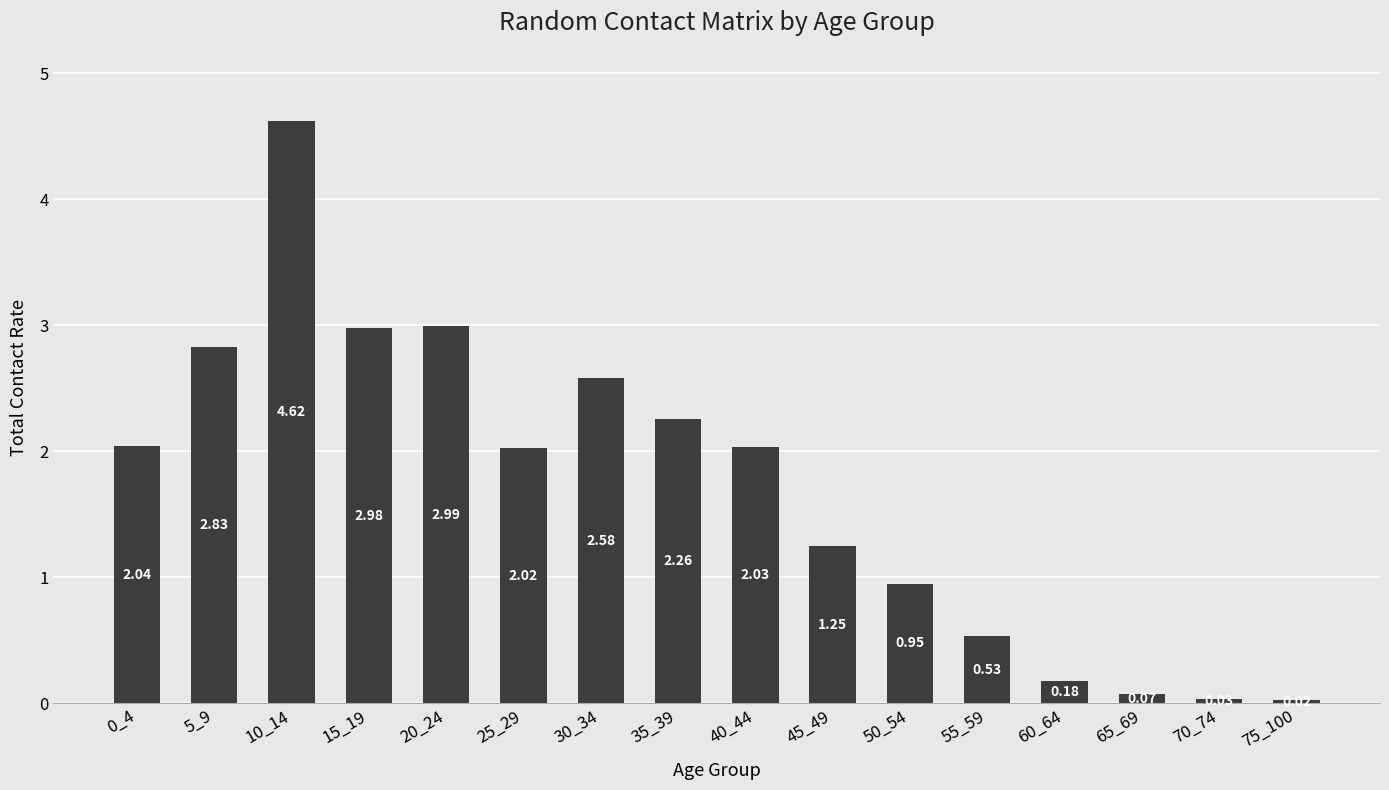

Approximately how many times larger is the value at 30_34 compared to 5_9?

0.9